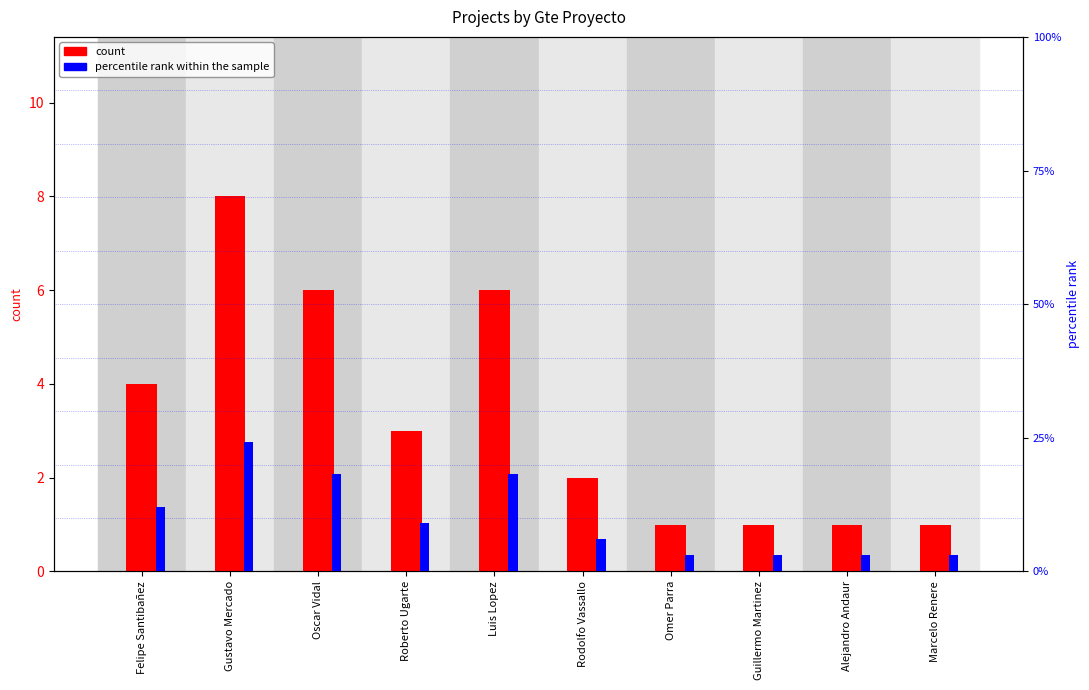

Does the chart contain any negative values?

No